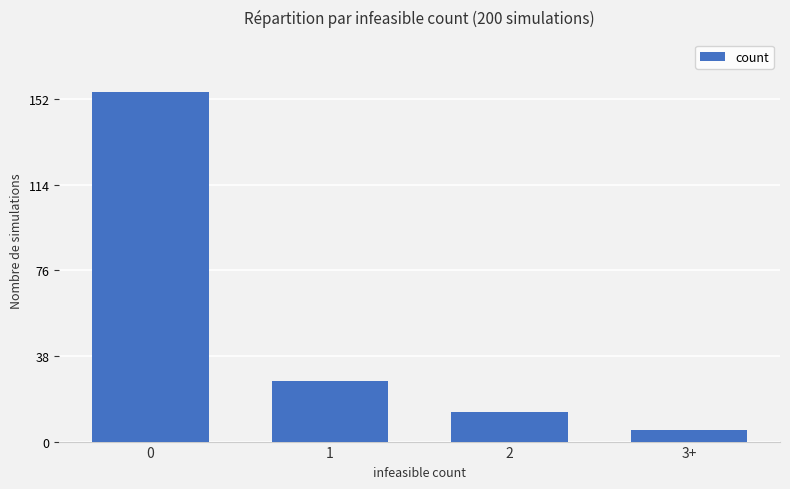

What is the change in value from 0 to 2?

-142